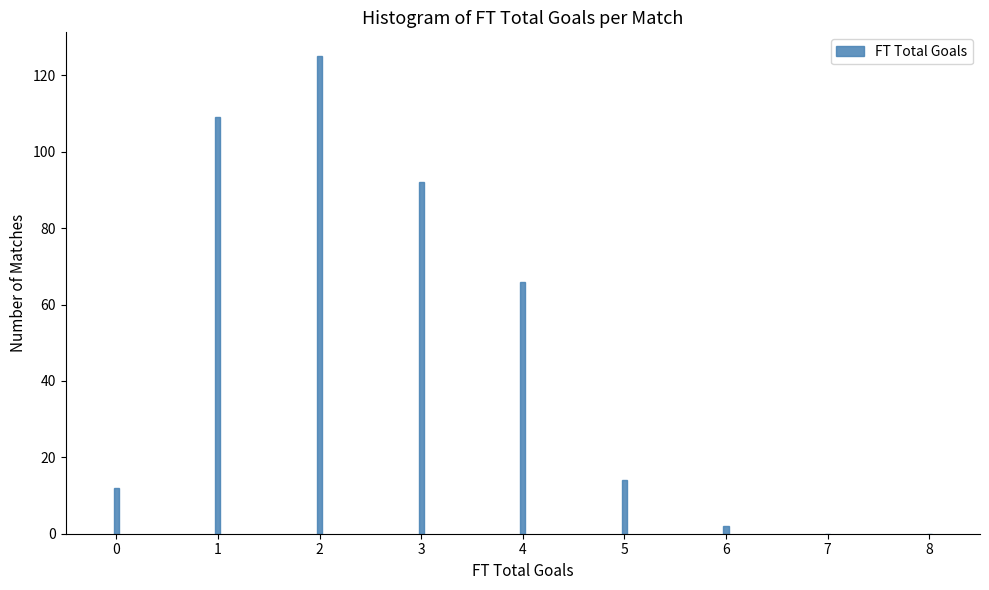

Reading left to right, what are all the values shown in this chart?

0=12	1=109	2=125	3=92	4=66	5=14	6=2	7=0	8=0